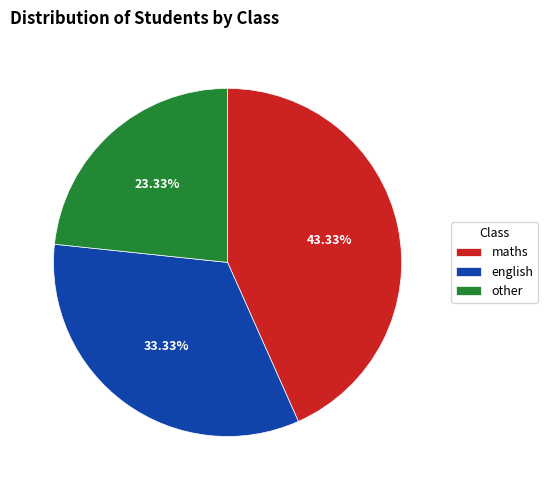

What is the largest slice in the pie chart?

maths